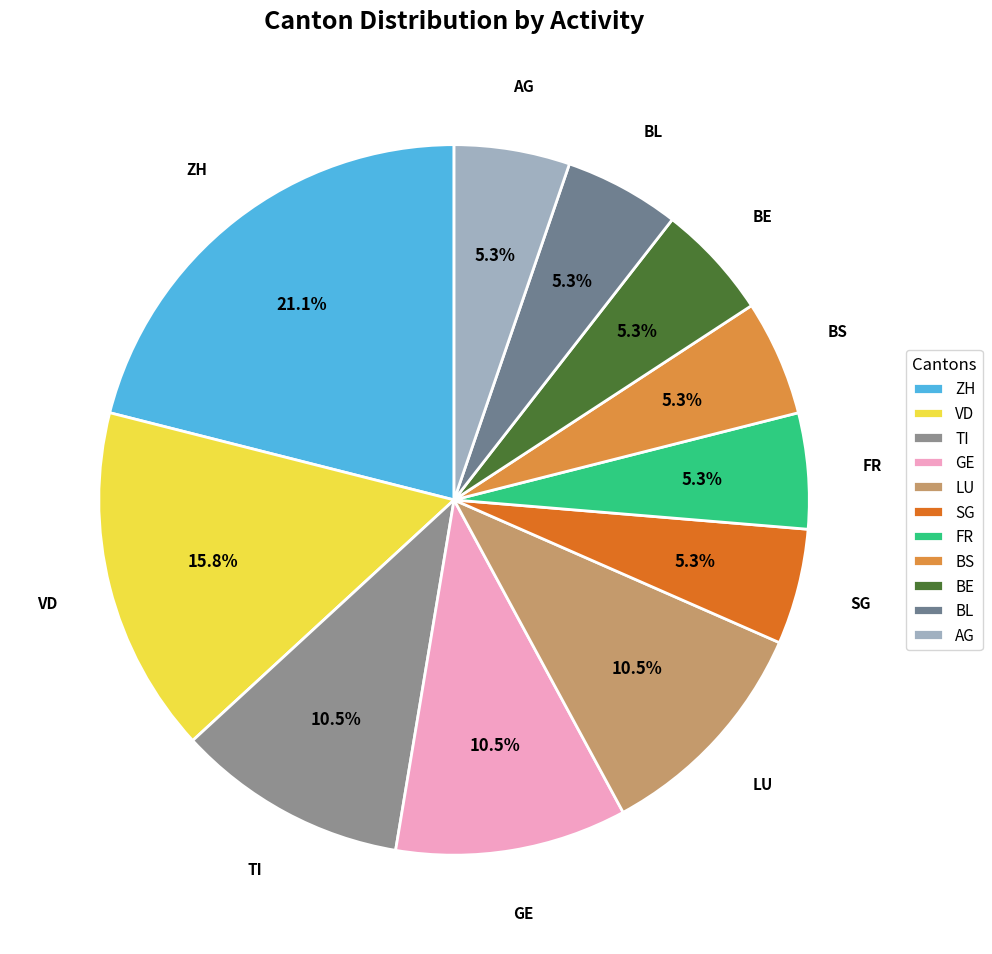

Does any single category account for the majority?

No